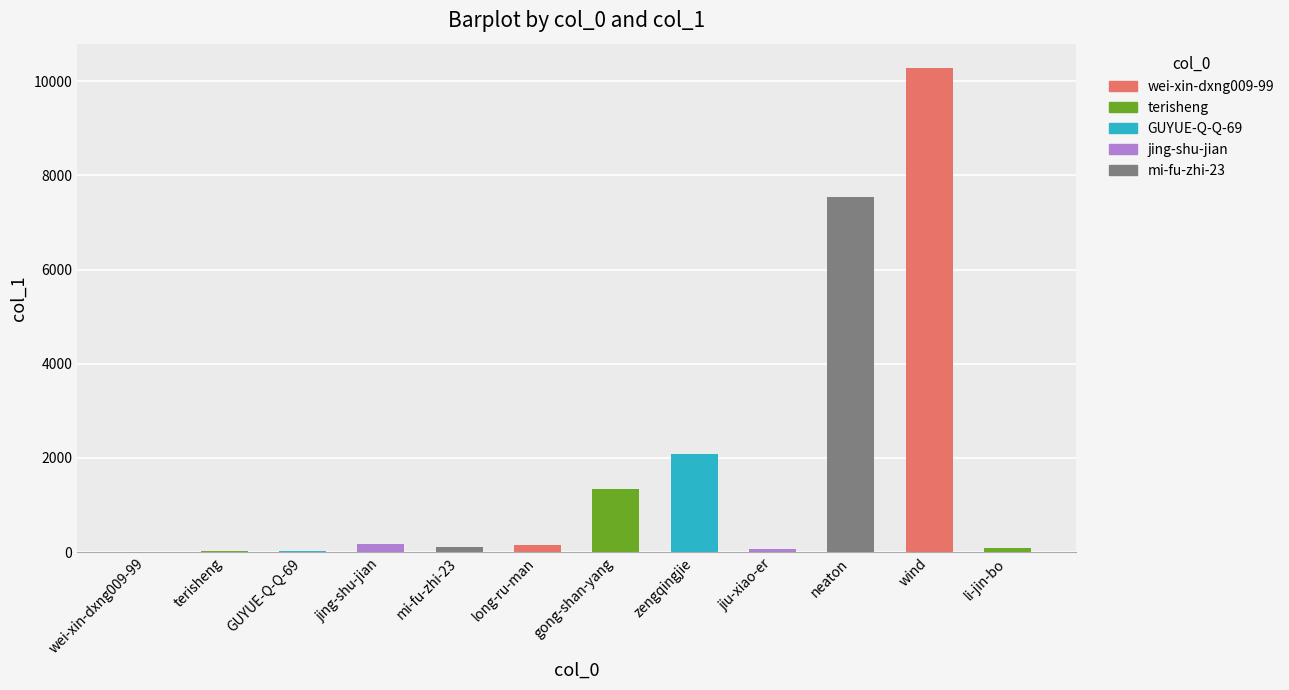

What is the greatest value displayed?

10282